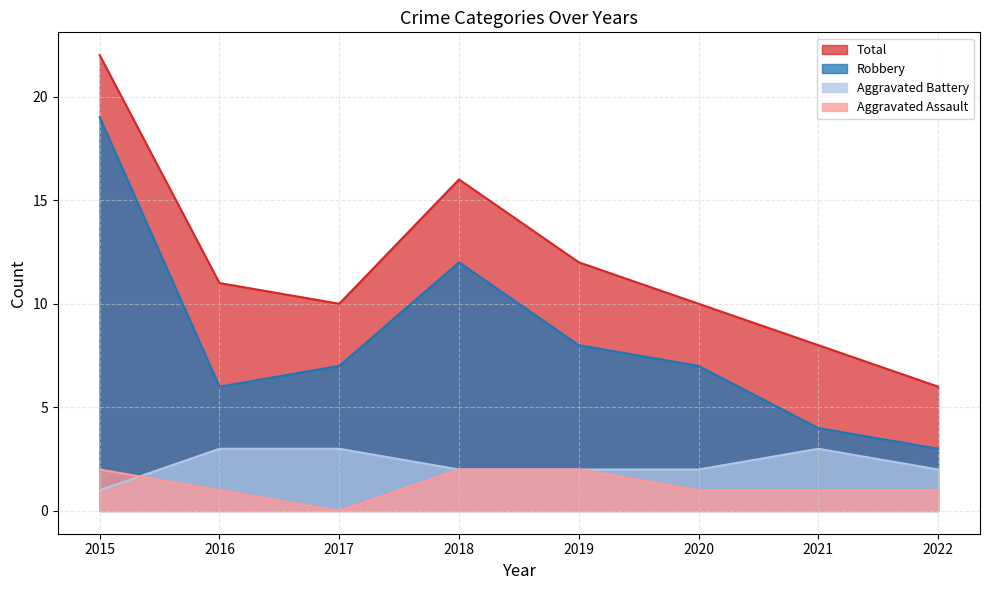

How many values in the Aggravated Assault series are below 1?

1